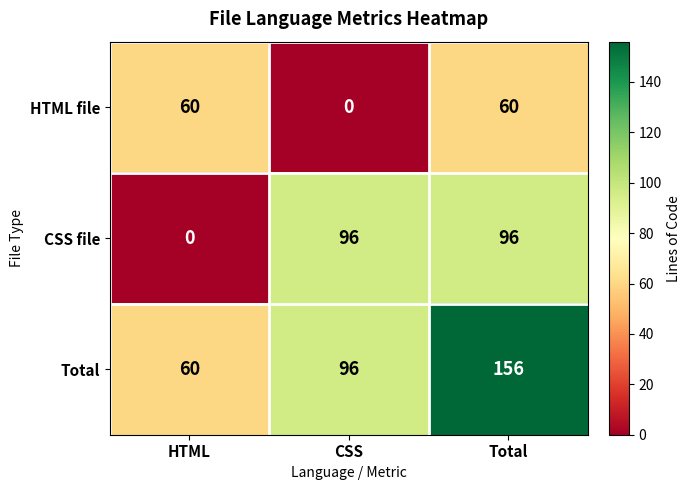

Which series has the largest total across all categories?

Total